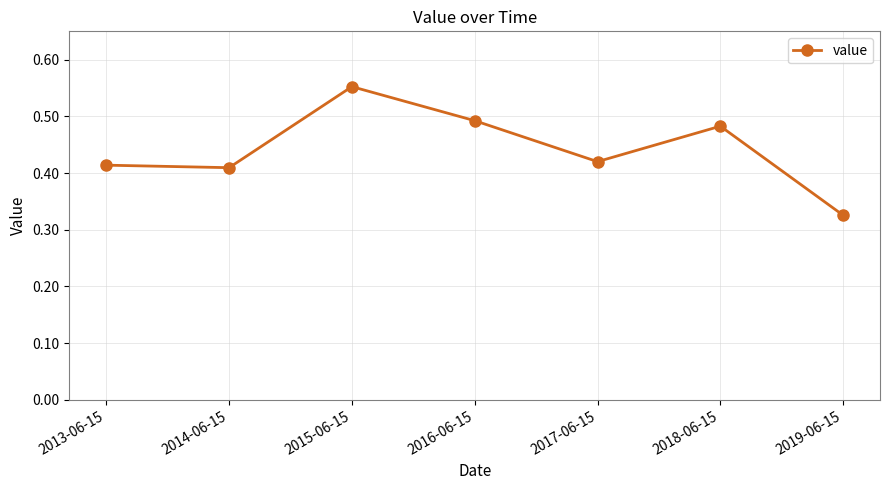

What is the change in value from 2013-06-15 to 2019-06-15?

-0.1